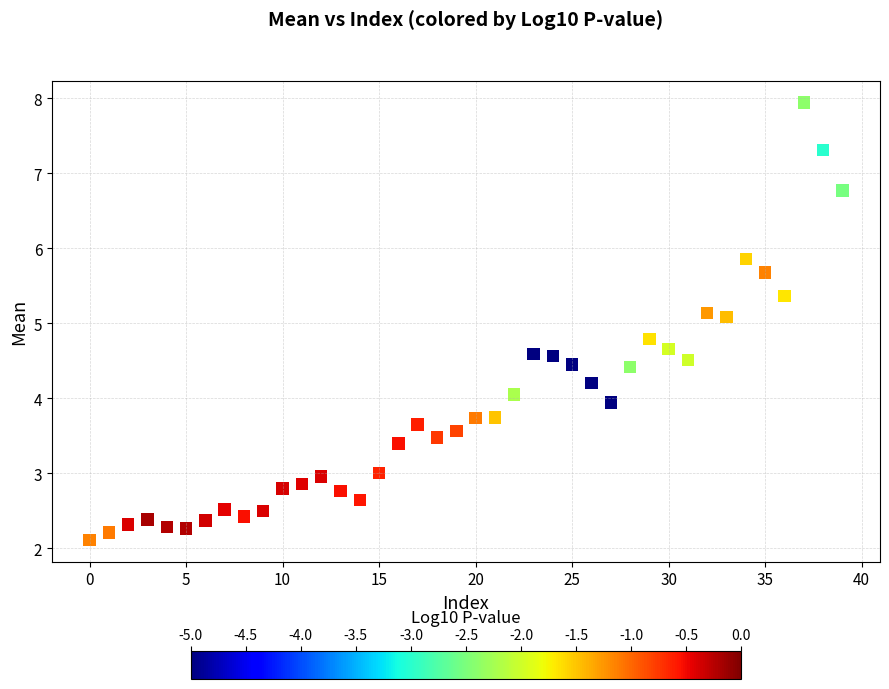

What is the range of Y values (max minus min)?

5.8